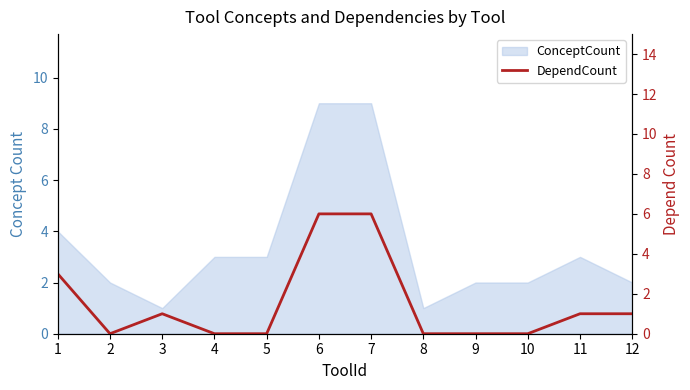

How many values are between 0 and 3?

10